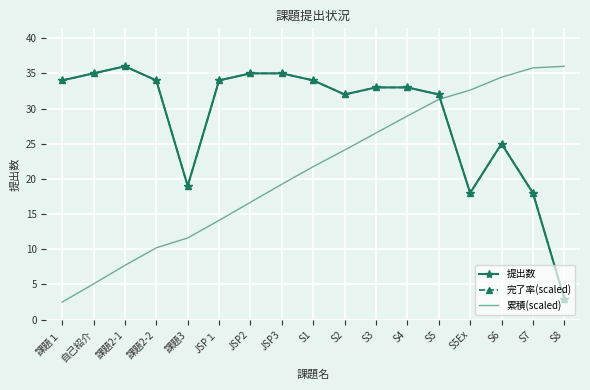

True or false: 提出数 has a value of 33.0 at S4.

True